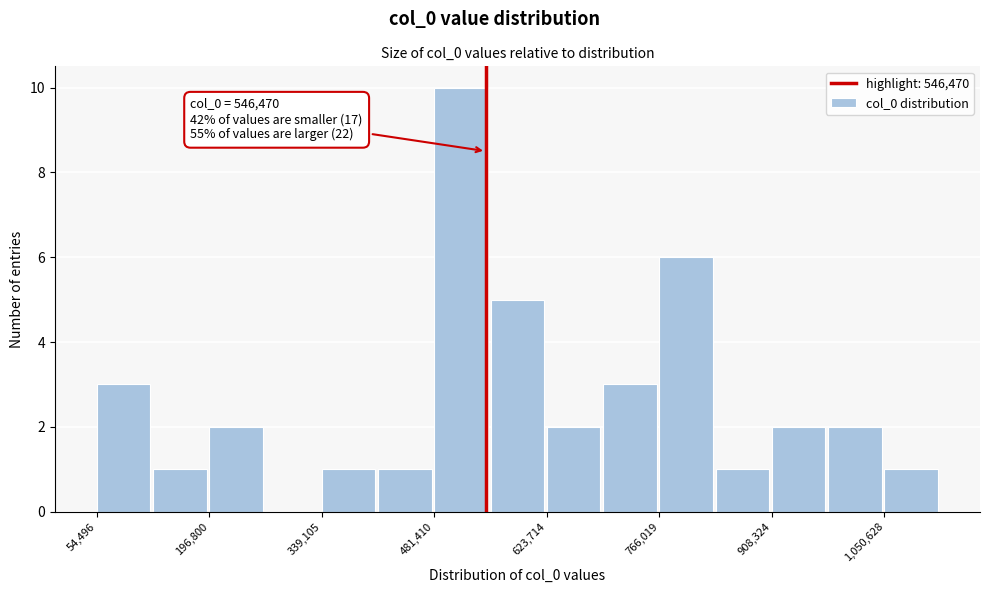

Read against the x-axis, roughly where is the centre of the tallest bar?

520000